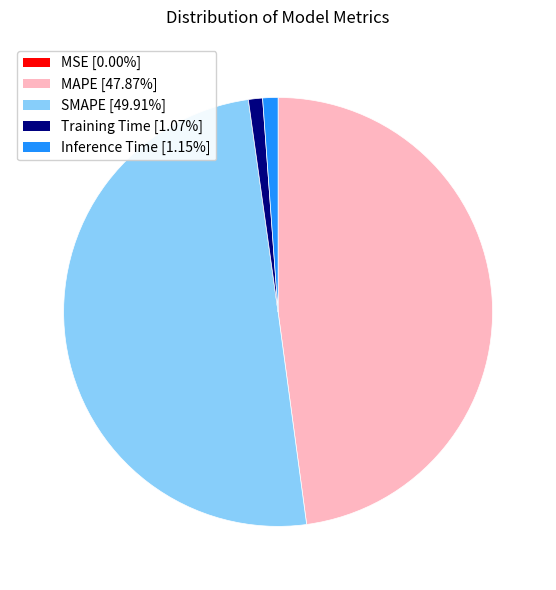

Between SMAPE and MAPE, which is larger?

SMAPE